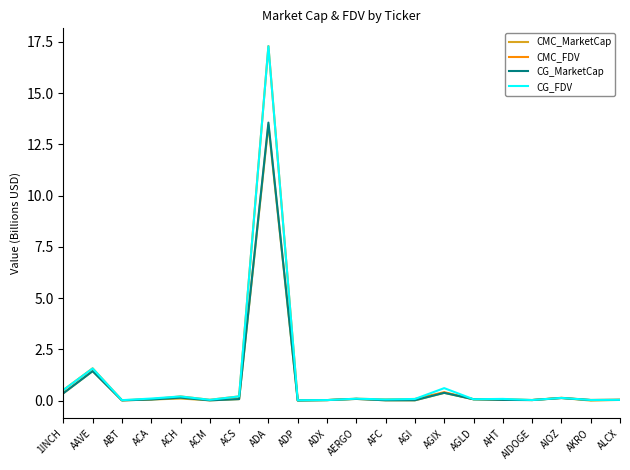

True or false: CMC_MarketCap has a value of 0.0 at AFC.

True